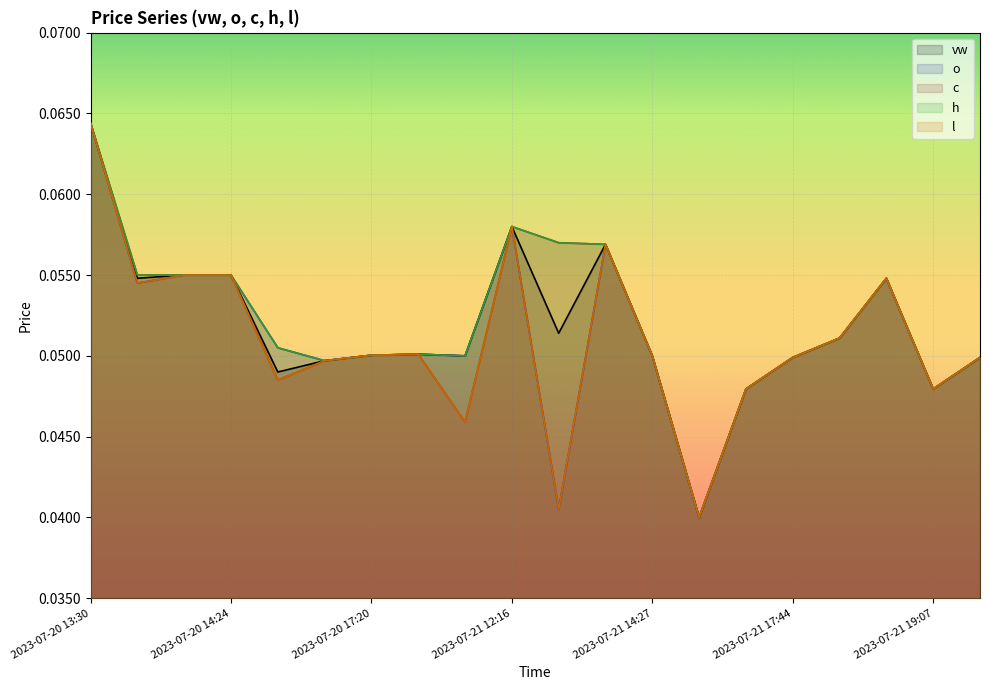

At which category does the chart reach its minimum across all series?

2023-07-21 15:39